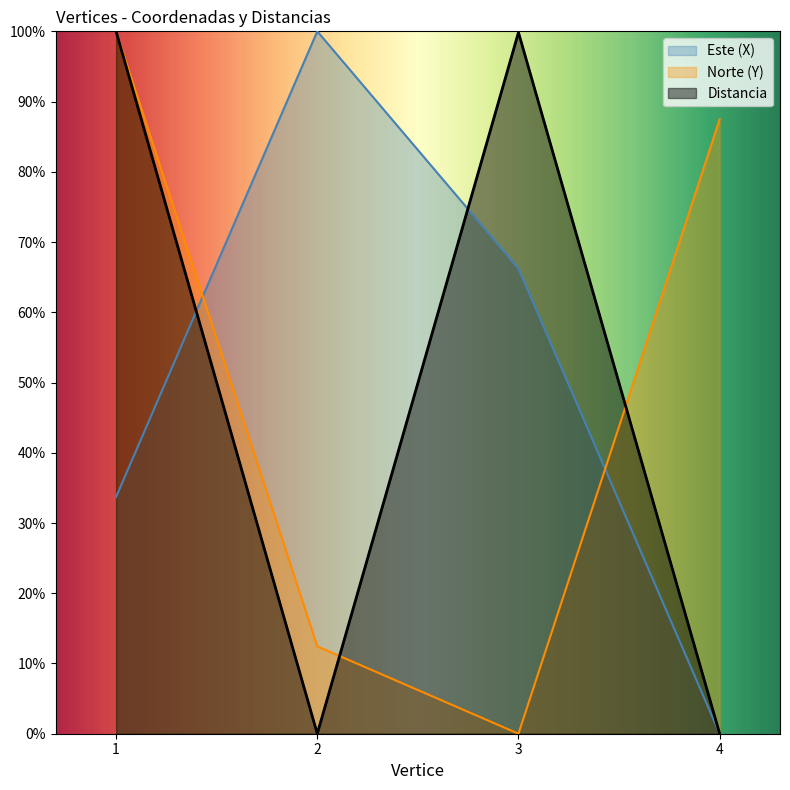

What is the difference between the maximum and minimum values in the Norte (Y) series?

100.0